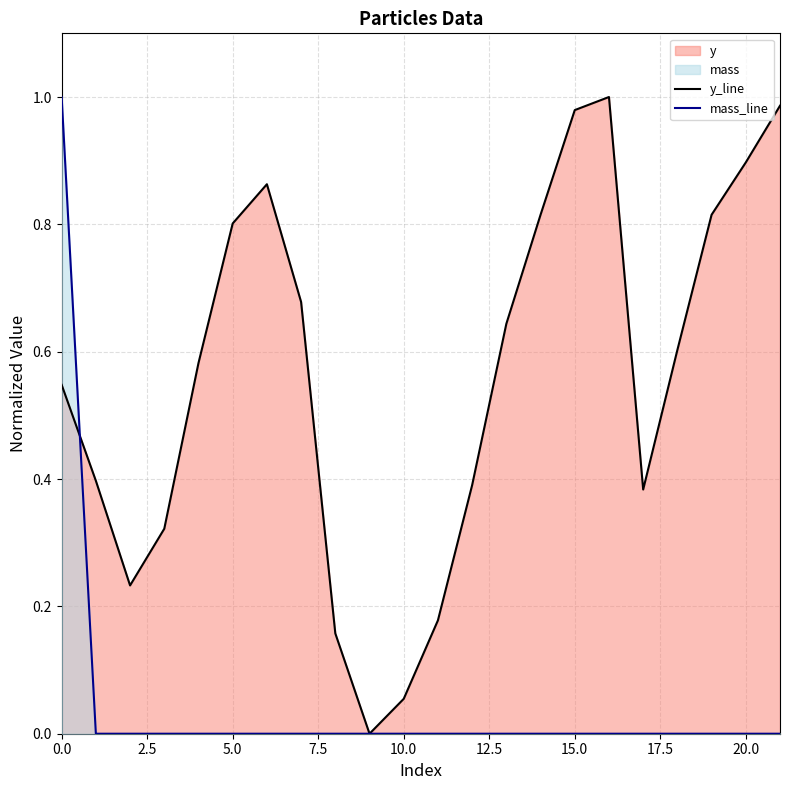

How many data points in y are above 0?

21